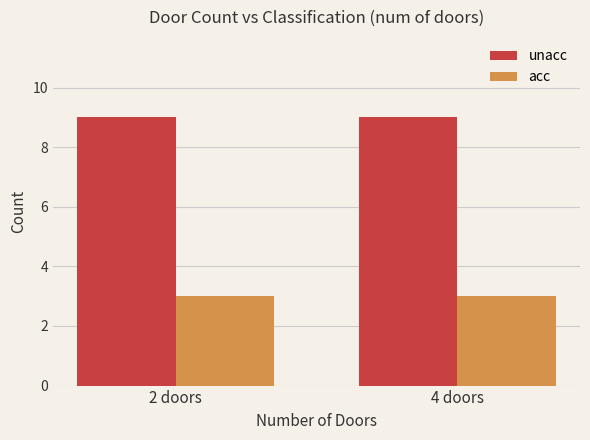

How many groups of bars are there?

2